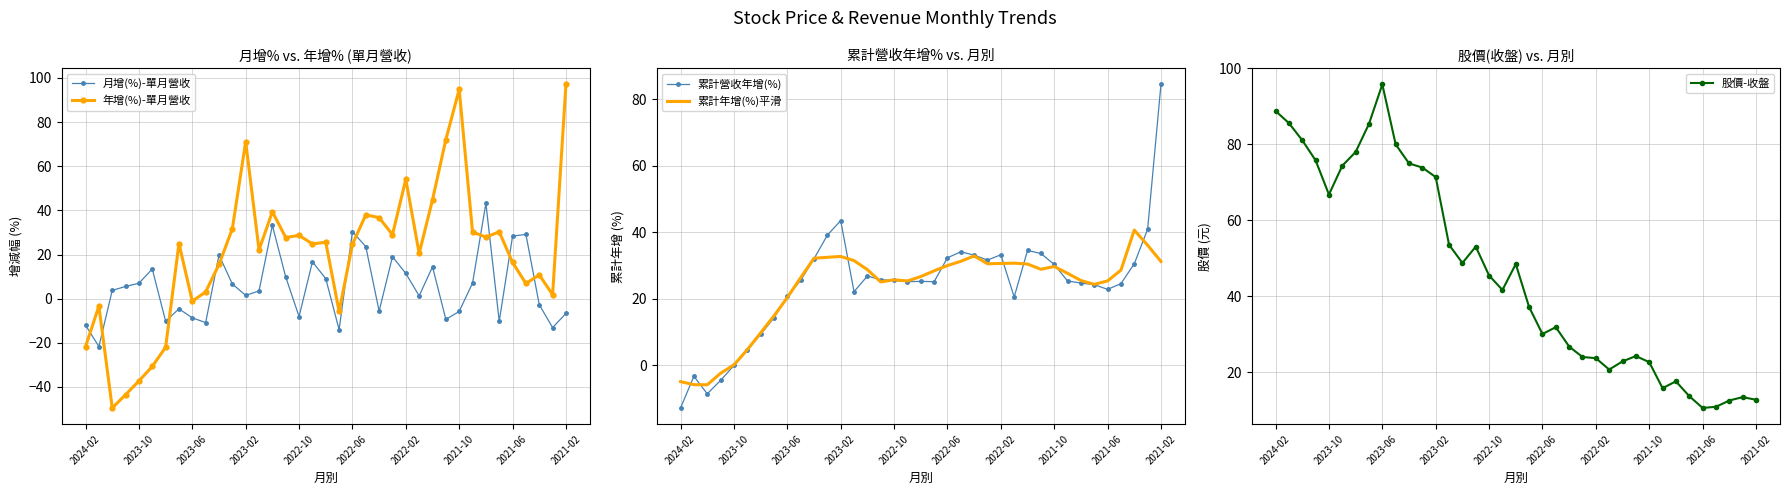

The value of 年增(%)-單月營收 at 2023-02 is -15.5. True or false?

False